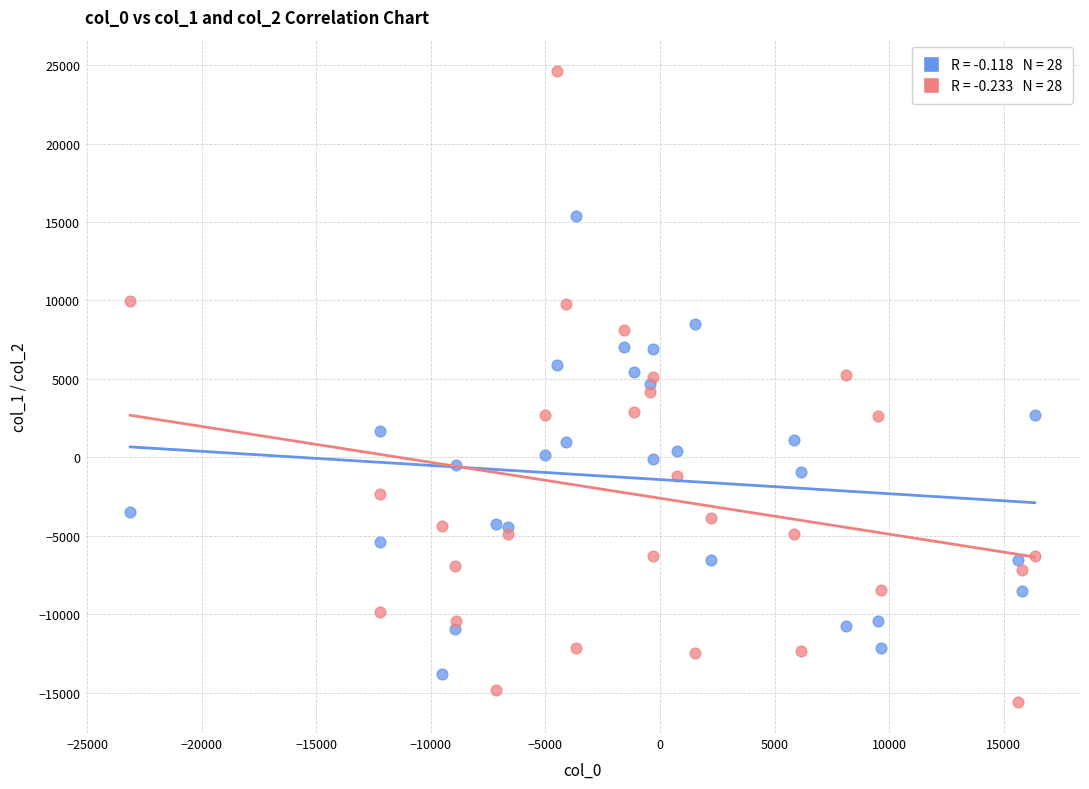

Across all data points, what is the range of X values (max minus min)?

39480.7